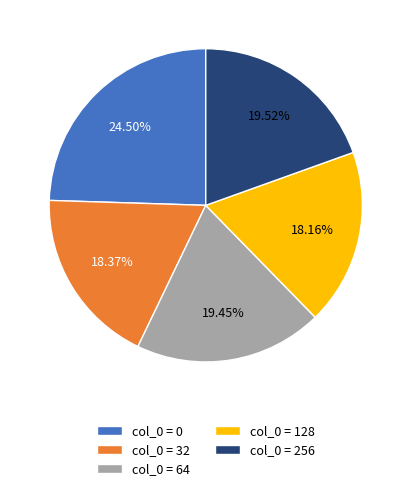

What is the ratio of the value at col_0 = 256 to the value at col_0 = 0?

0.8